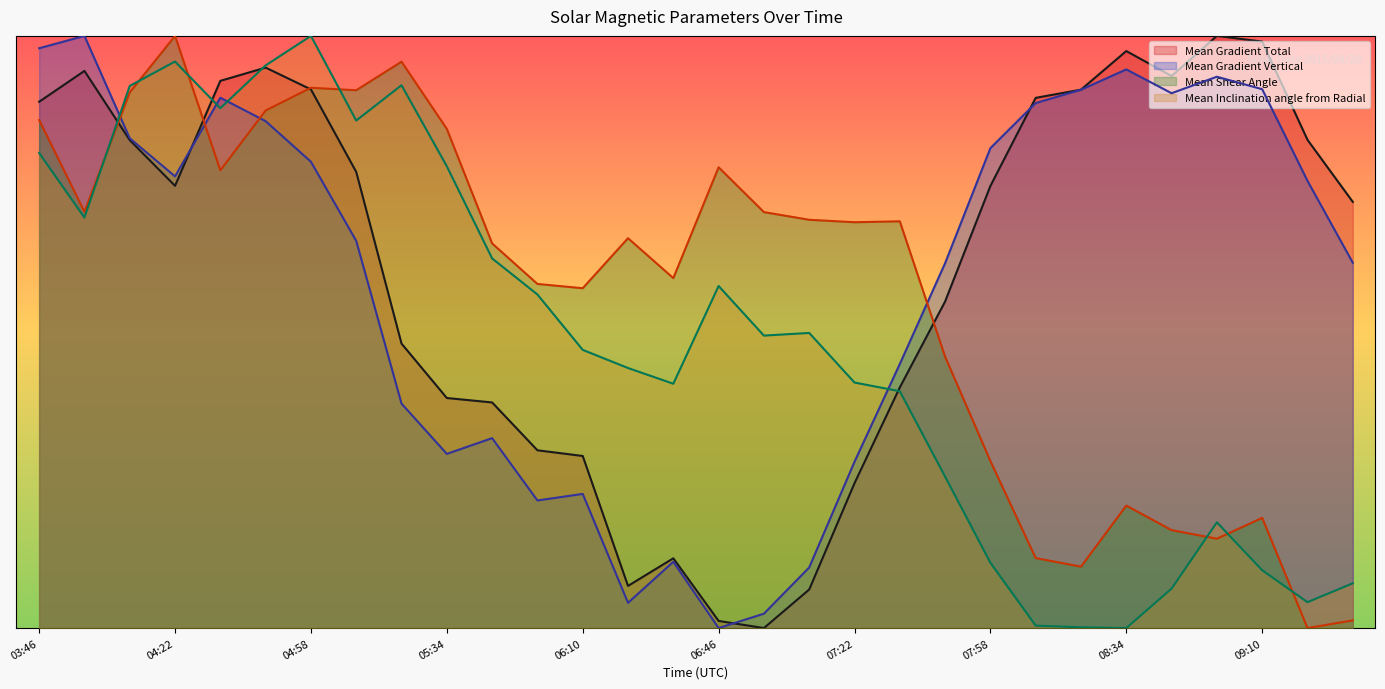

How many values in the Mean Gradient Vertical series exceed 0?

29